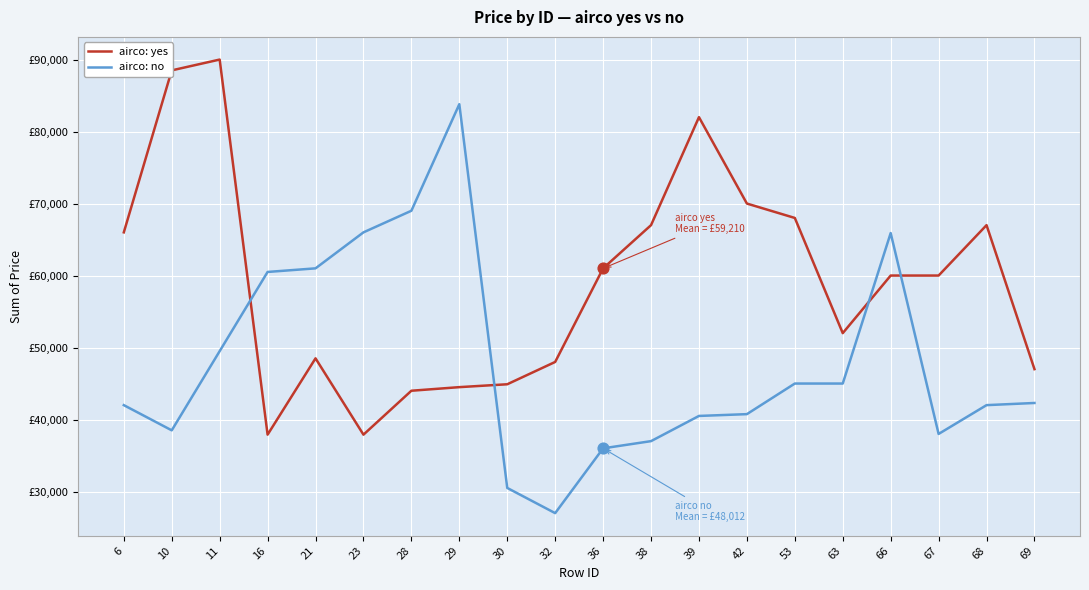

At how many categories does at least one series exceed 49392?

17